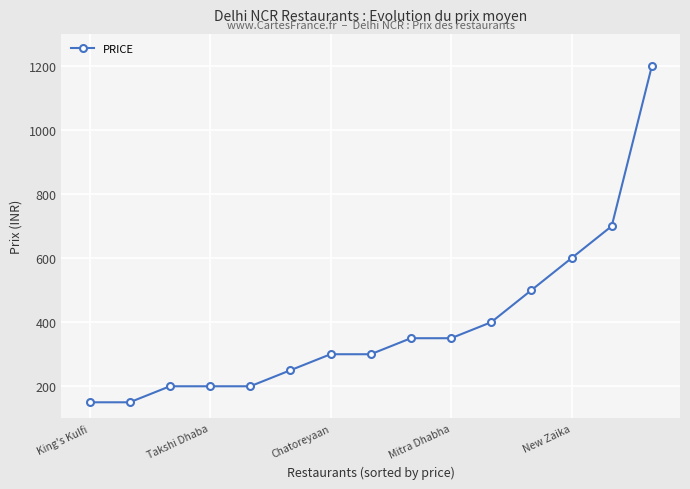

What is the maximum value shown in the chart?

1200